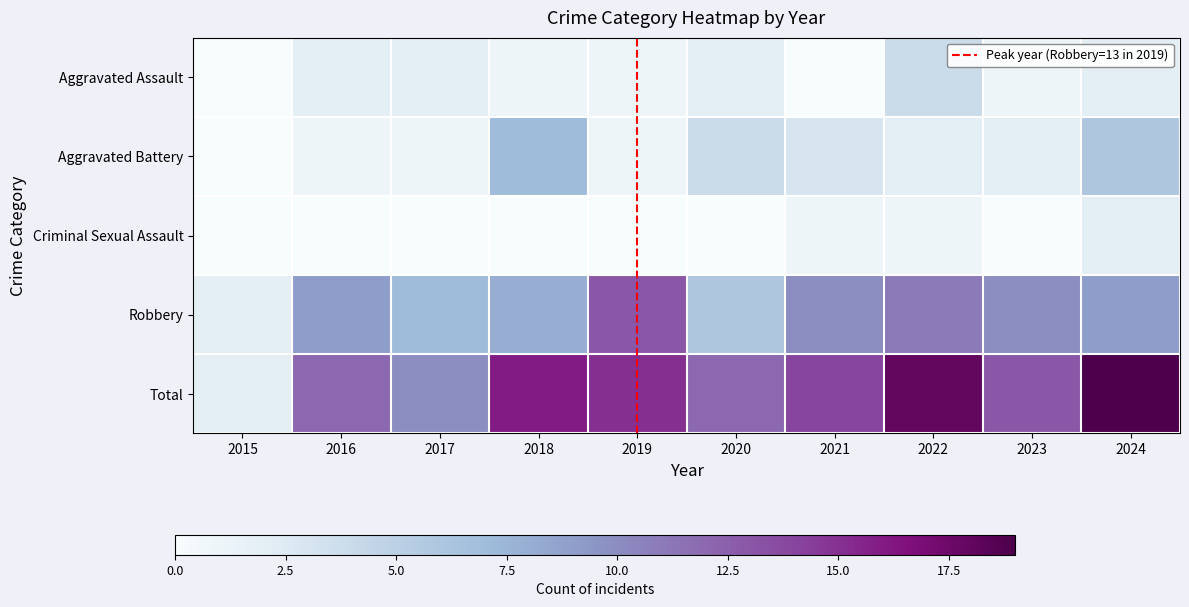

Reading left to right, extract all data points from this chart.

Aggravated Assault: 2015=0	2016=2	2017=2	2018=1	2019=1	2020=2	2021=0	2022=4	2023=1	2024=2
Aggravated Battery: 2015=0	2016=1	2017=1	2018=7	2019=1	2020=4	2021=3	2022=2	2023=2	2024=6
Criminal Sexual Assault: 2015=0	2016=0	2017=0	2018=0	2019=0	2020=0	2021=1	2022=1	2023=0	2024=2
Robbery: 2015=2	2016=9	2017=7	2018=8	2019=13	2020=6	2021=10	2022=11	2023=10	2024=9
Total: 2015=2	2016=12	2017=10	2018=16	2019=15	2020=12	2021=14	2022=18	2023=13	2024=19